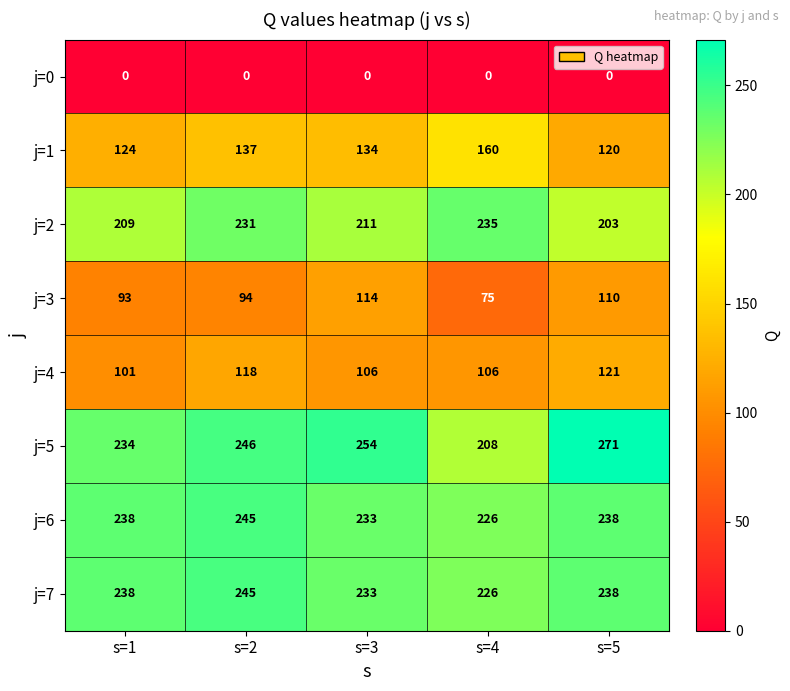

How many values in the j=7 series are below 238?

2